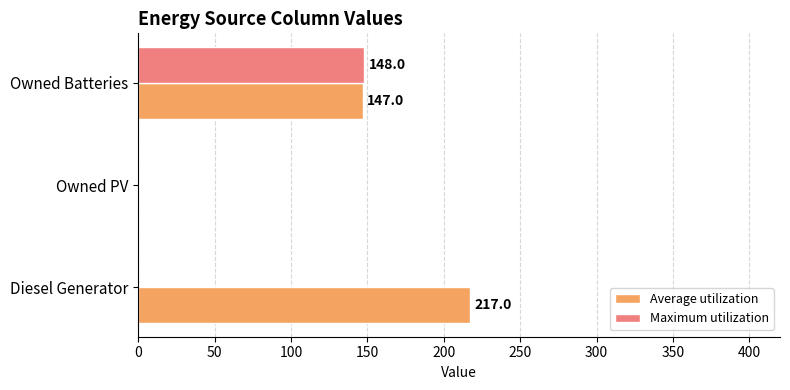

Which category has the highest value in the Maximum utilization series?

Owned Batteries